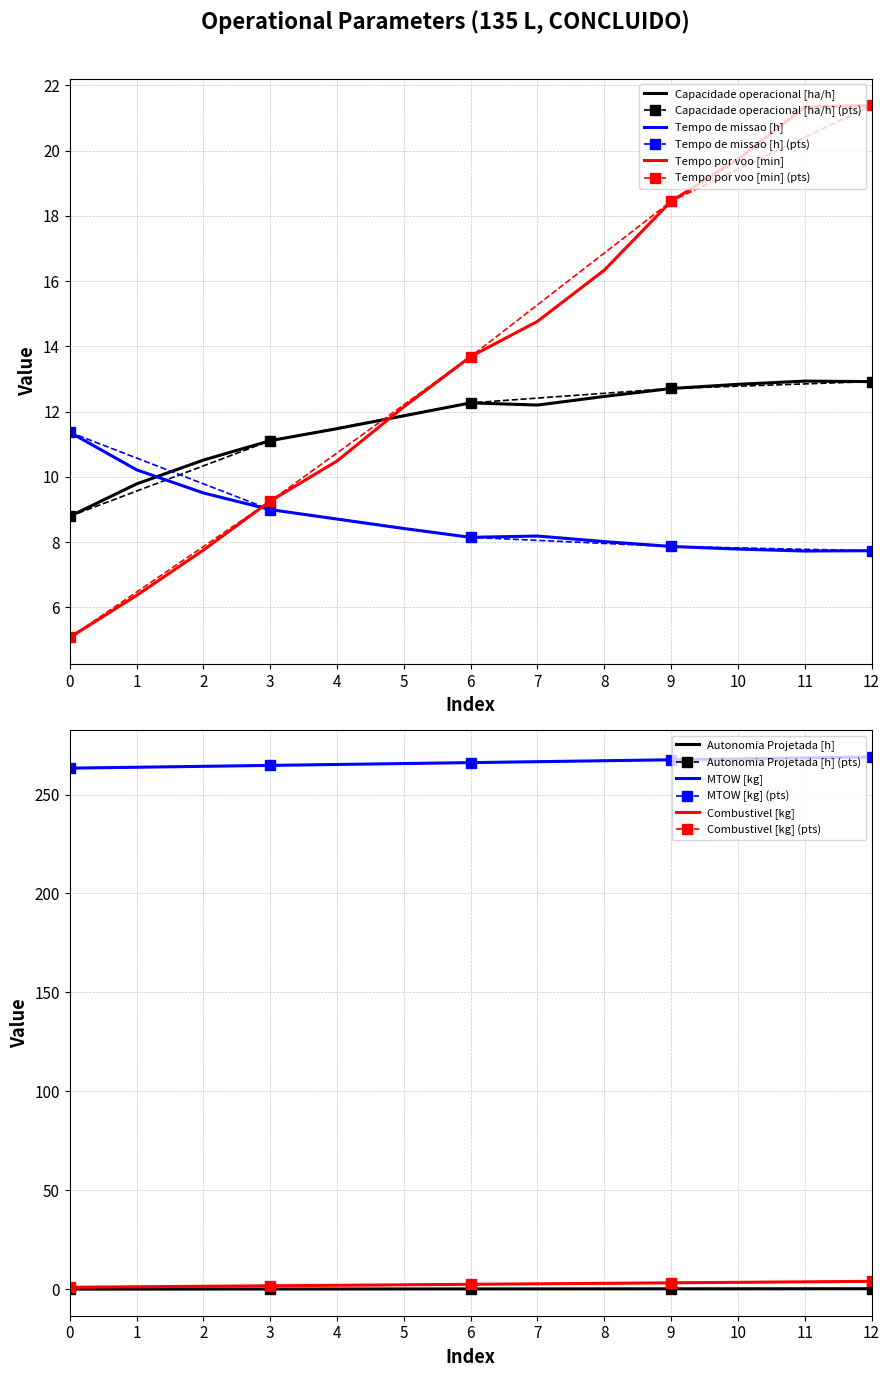

What is the maximum value shown in the chart?

269.0